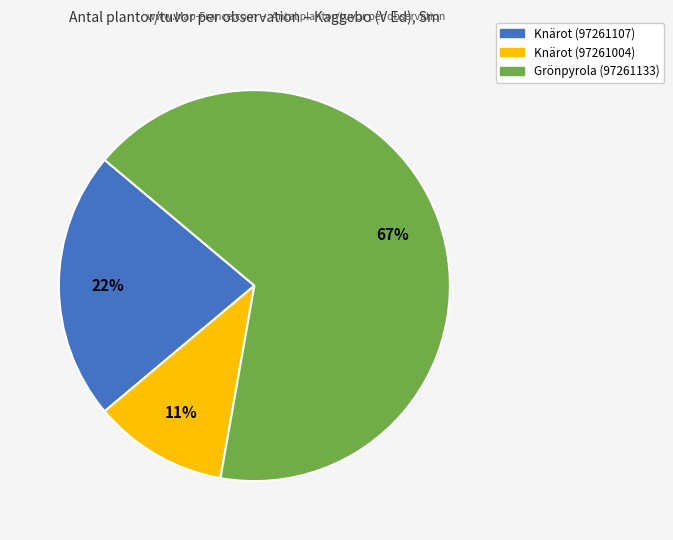

Does any single category account for the majority?

Yes